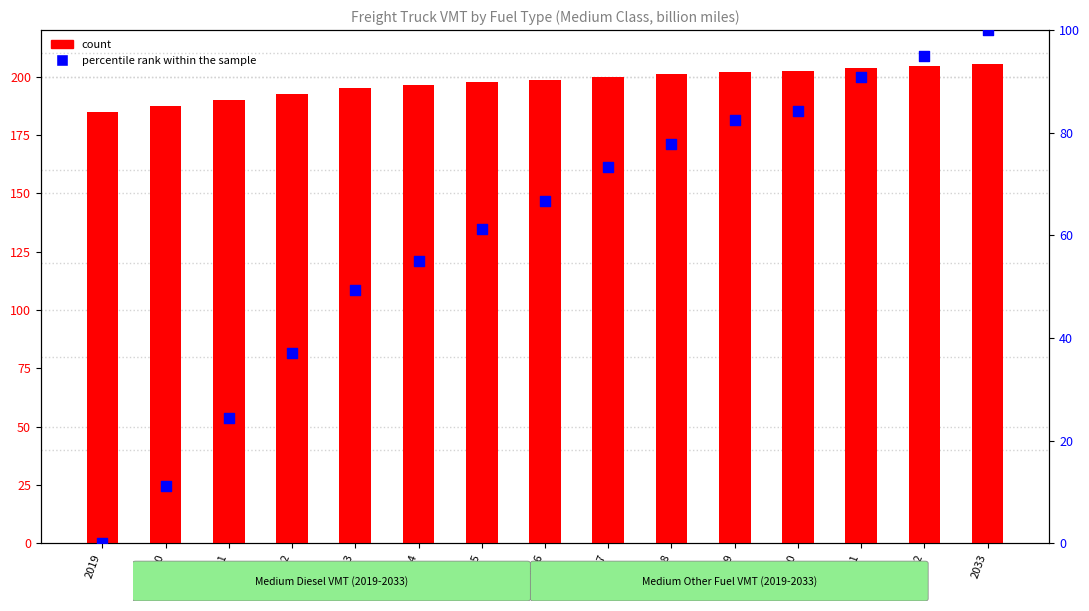

Which series reaches the minimum Y coordinate?

percentile rank within the sample